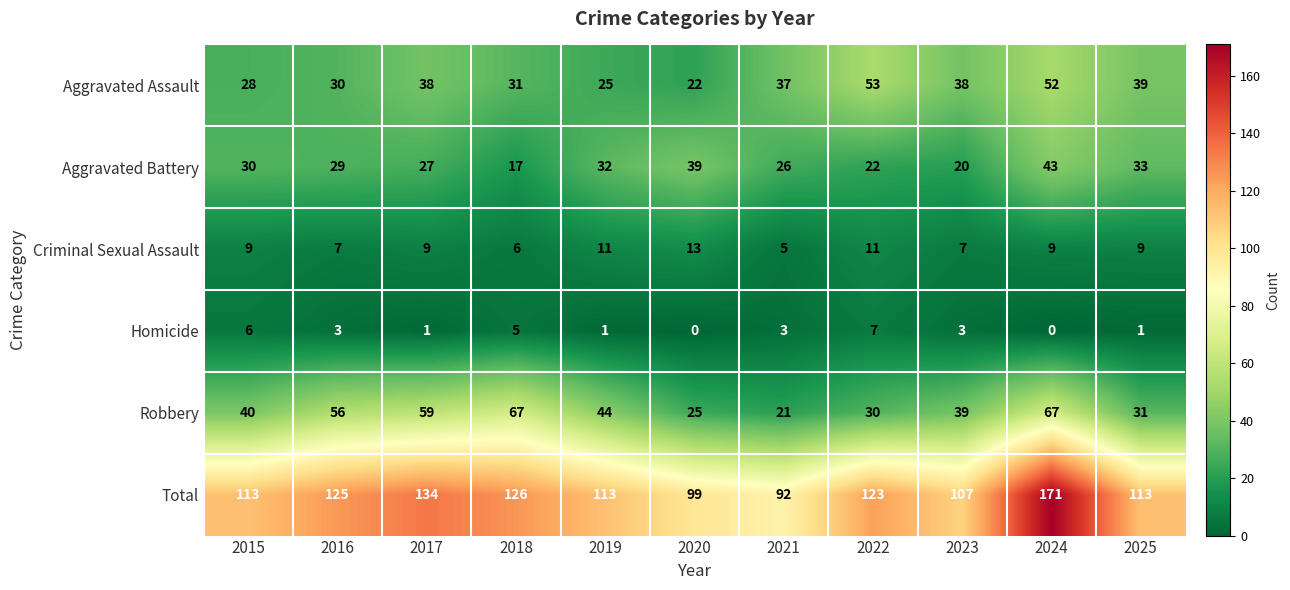

What is the maximum value for Criminal Sexual Assault?

13